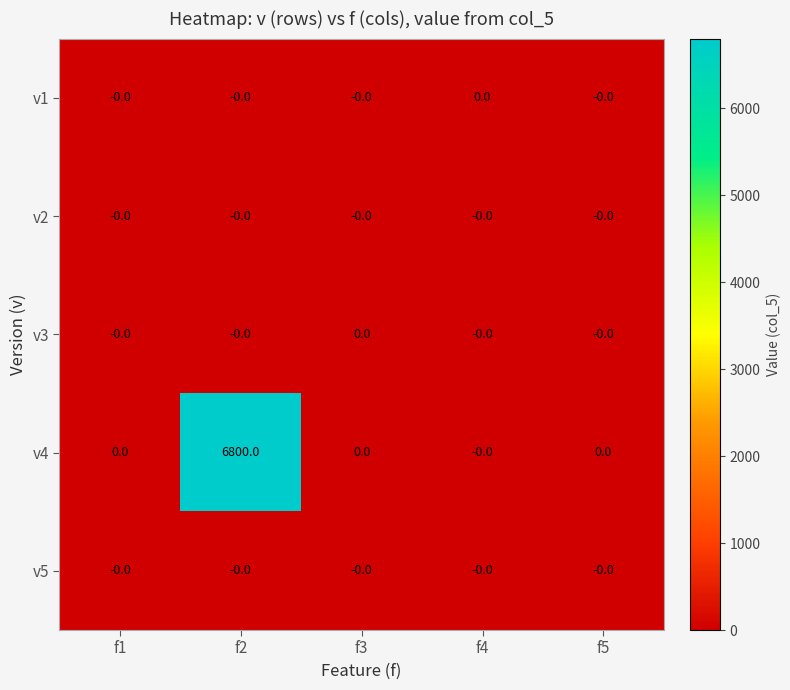

Which series has the largest total across all categories?

v4